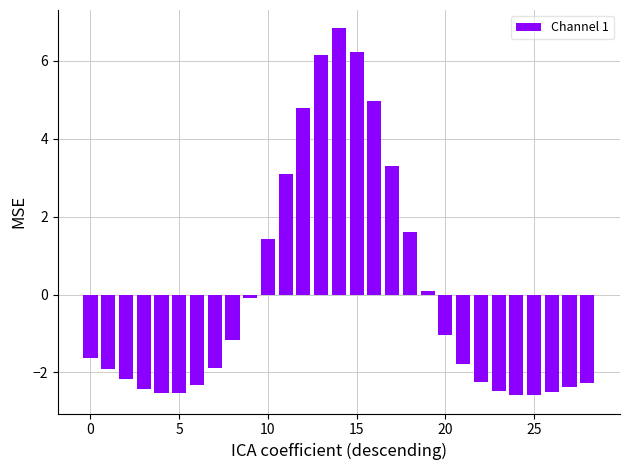

What is the difference between the maximum and minimum values?

9.4